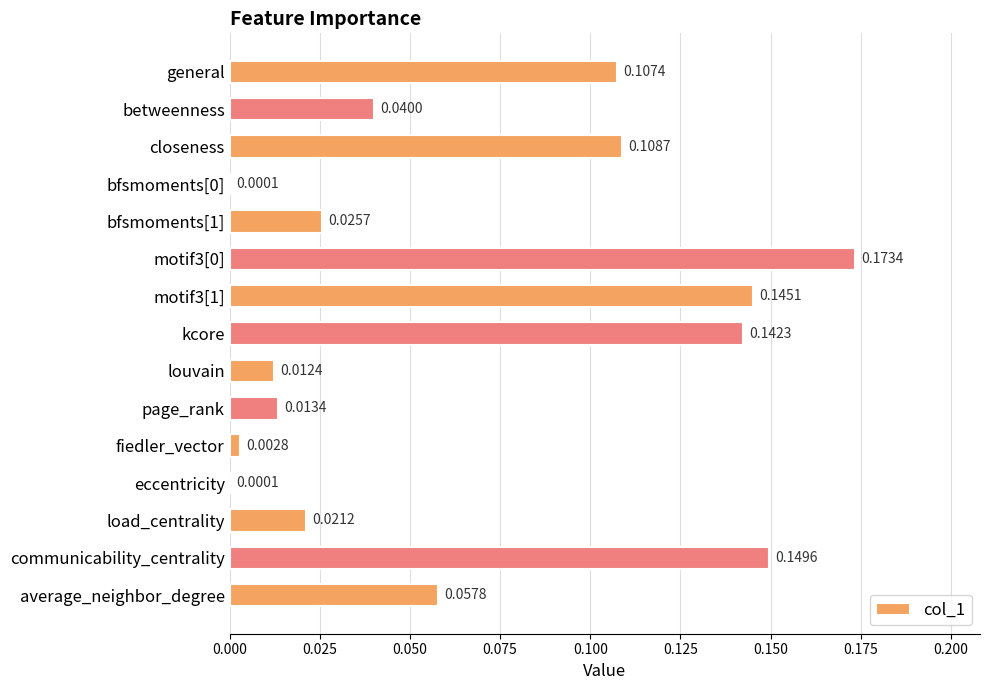

Which has a higher value, eccentricity or betweenness?

betweenness